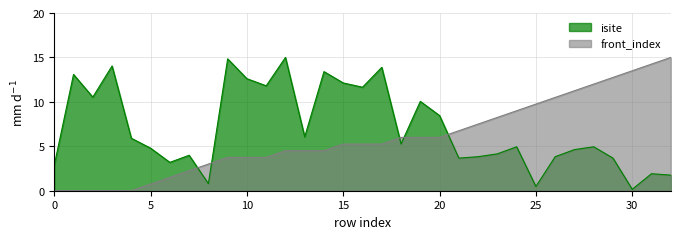

At which label is front_index closest to 7?

21